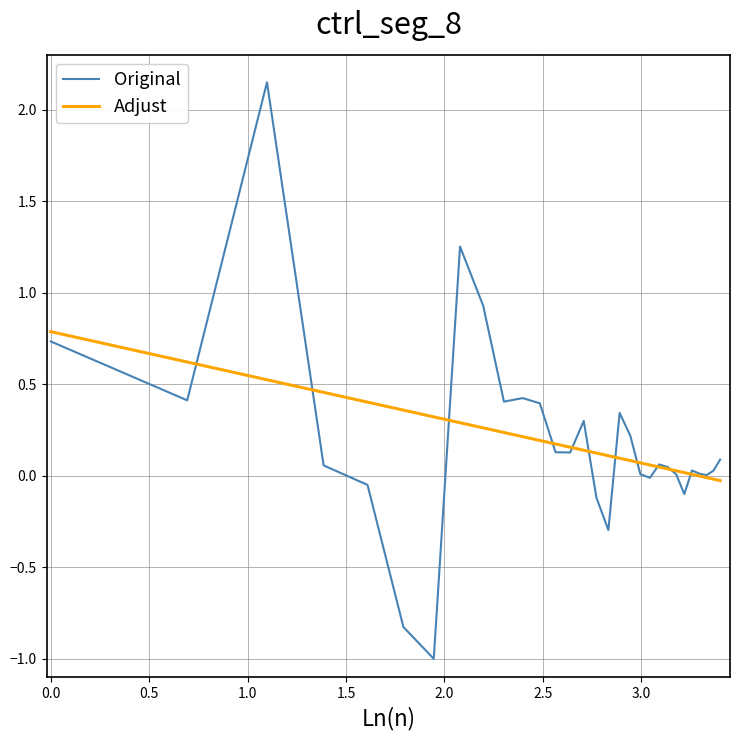

List the series in order of their peak value, lowest first.

Adjust, Original